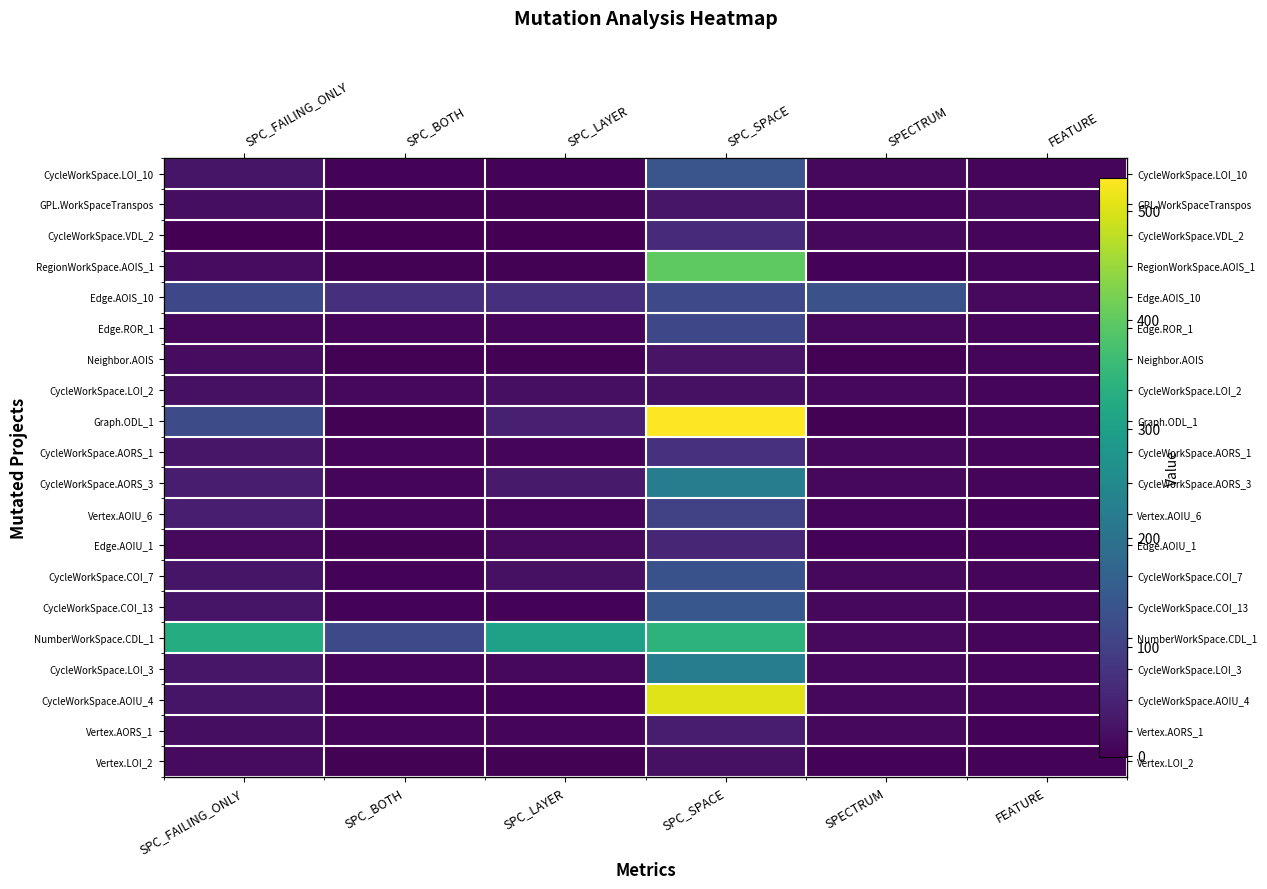

Read the CycleWorkSpace.LOI_10 value at SPECTRUM, to the nearest 10.

10